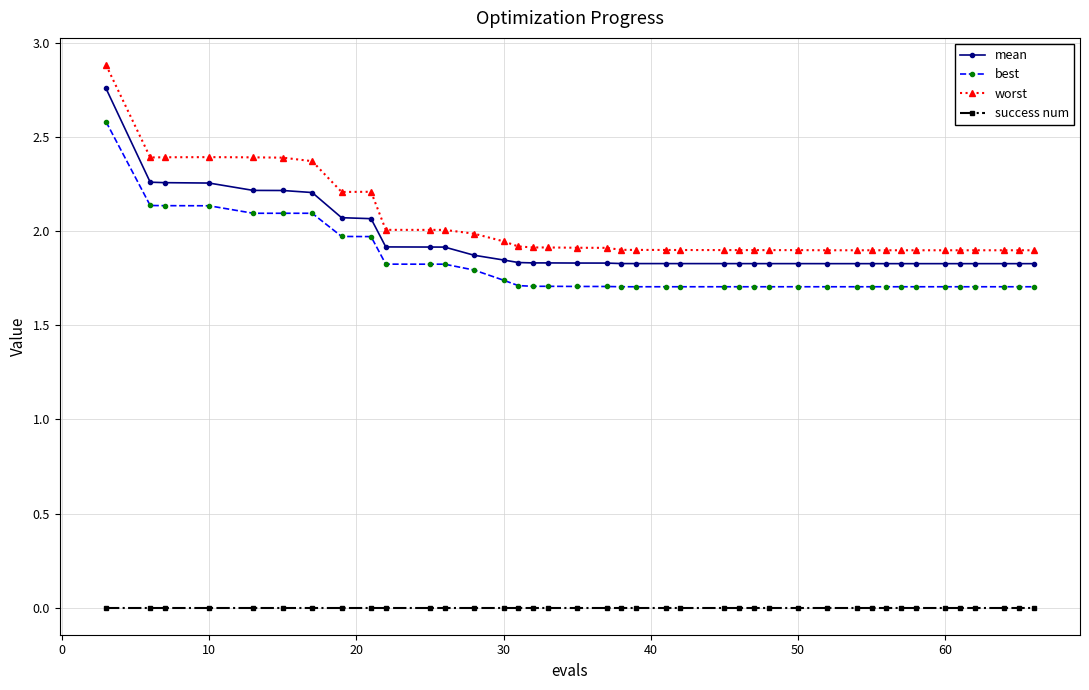

True or false: mean and worst intersect in this chart.

False